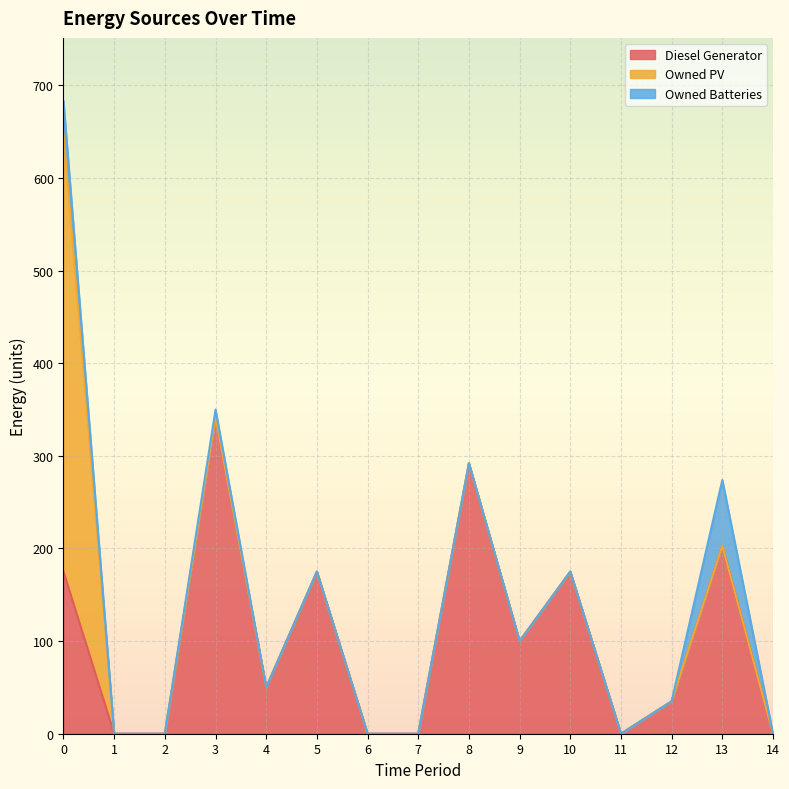

The Diesel Generator series shows 50 at 4. True or false?

True